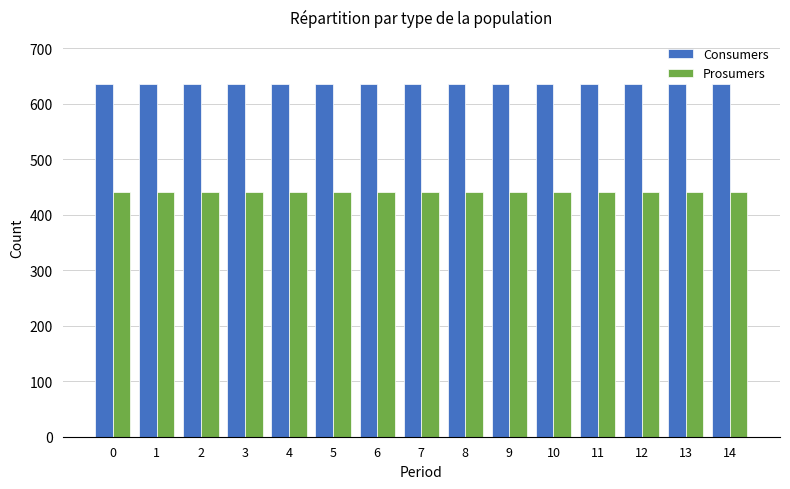

Rank the series by their average value, from highest to lowest.

Consumers, Prosumers